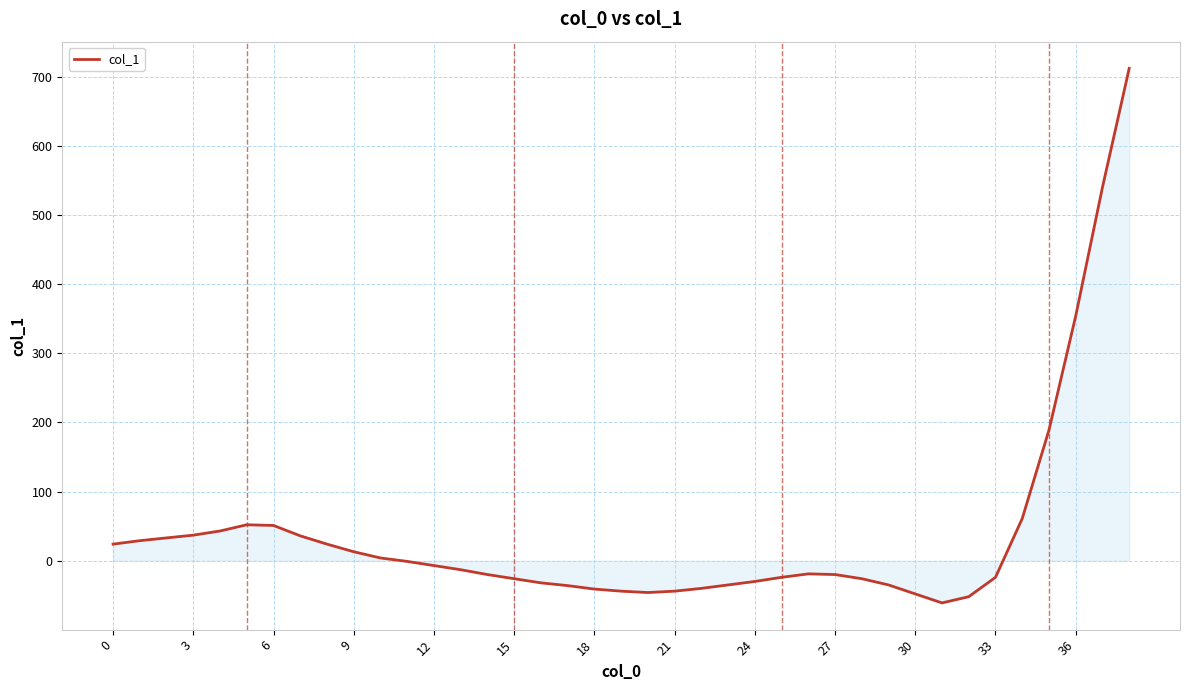

What is the smallest value displayed?

-61